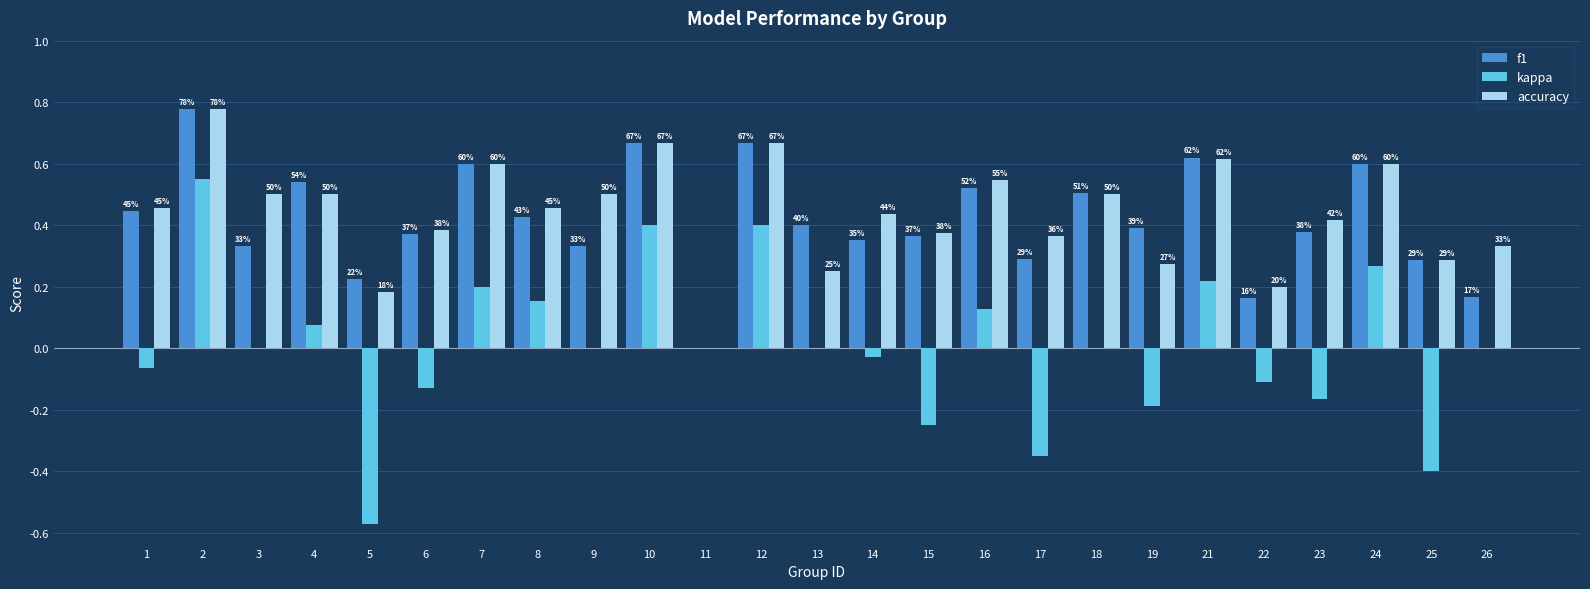

What is the value of the kappa bar at the 7th from the left?

0.2